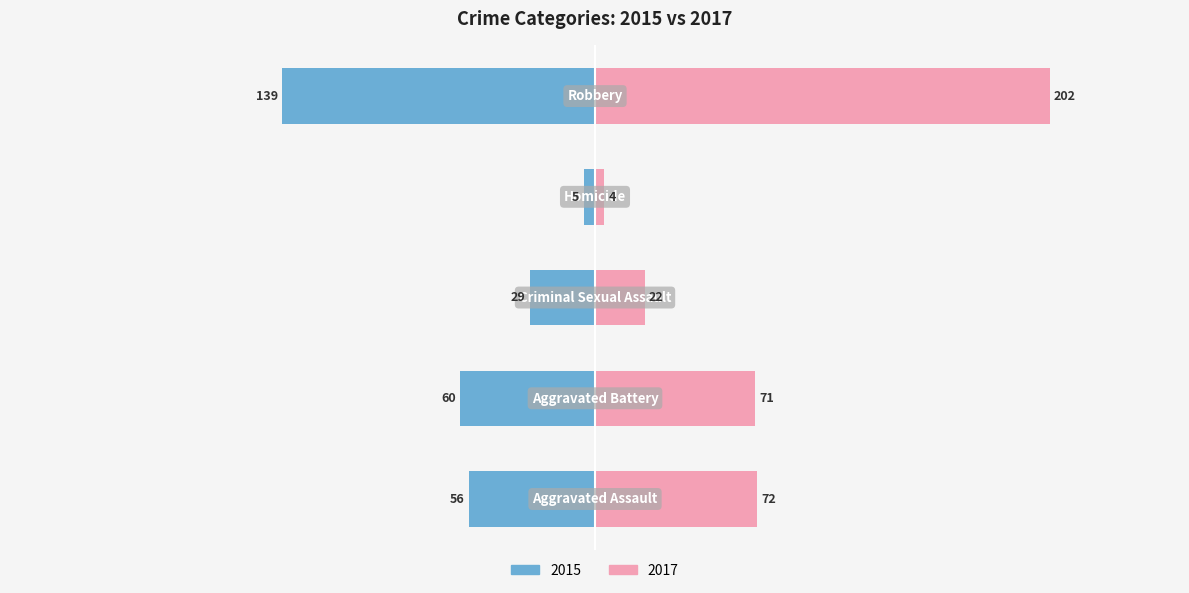

Count the number of categories in the chart.

5